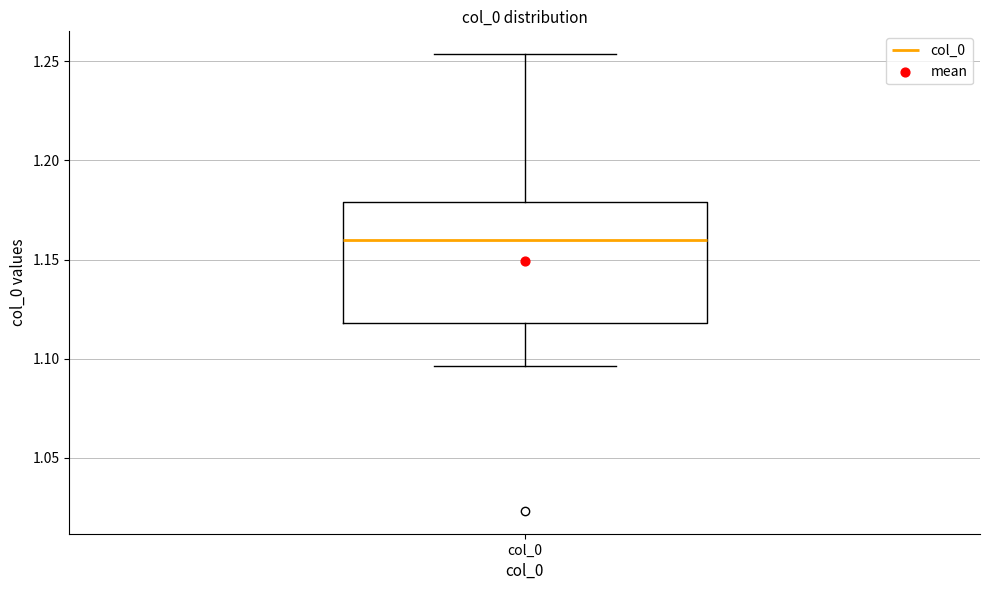

Read this box plot against the y-axis: the position of the median line, the range covered by the box, and the ends of both whiskers. The values are not printed on the chart, so give them approximately, as read against the axis.

median 1.160, box 1.120 to 1.180, whiskers 1.095 to 1.255